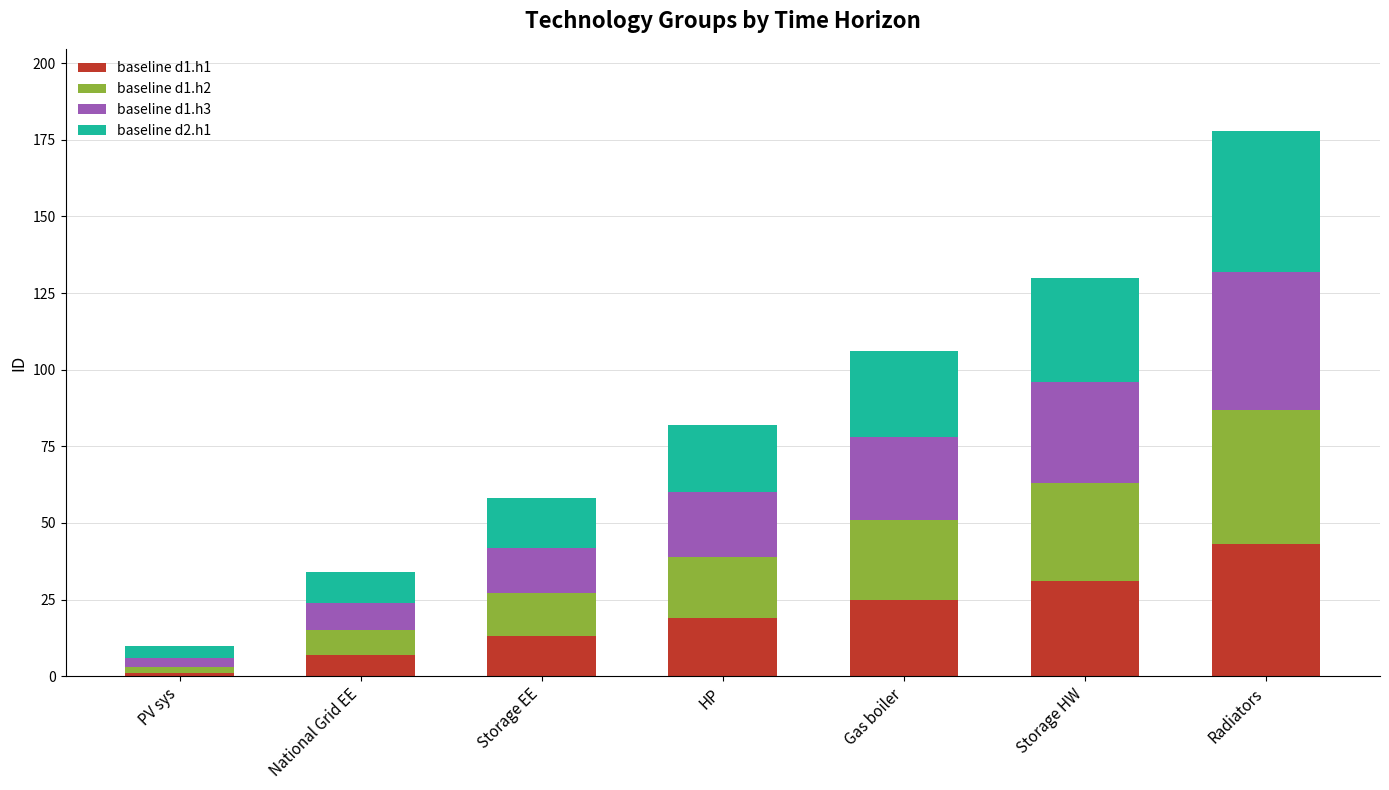

Which category has the highest value in the baseline d1.h1 series?

Radiators